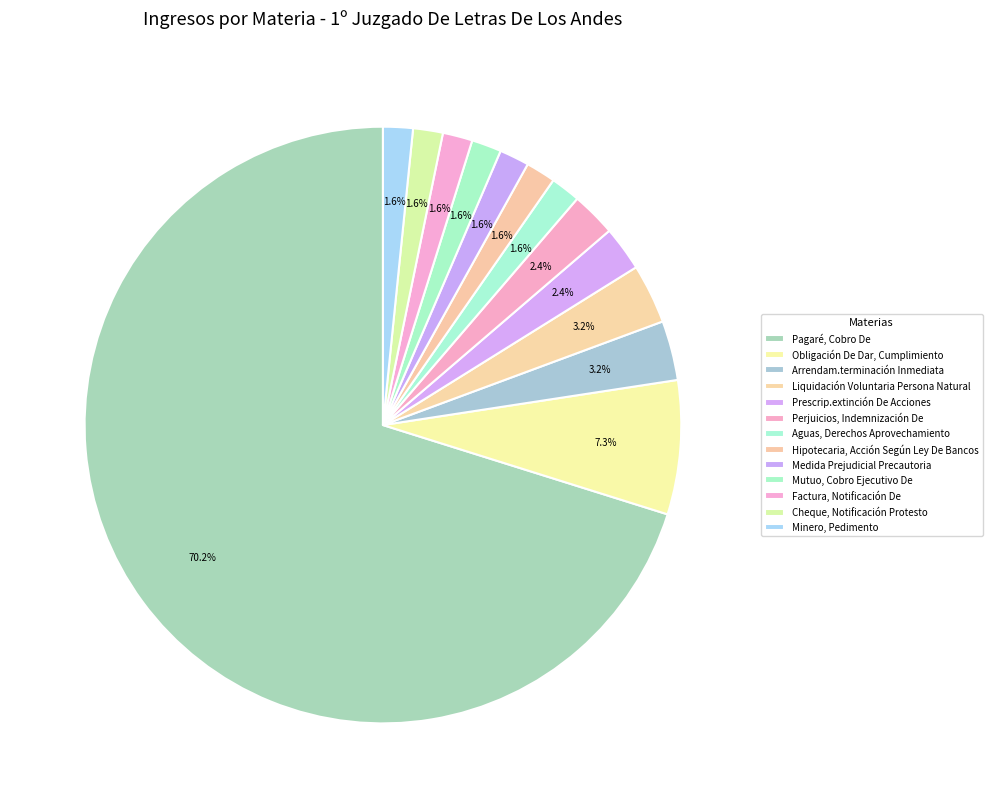

To the nearest percent, what is the combined percentage of Aguas, Derechos Aprovechamiento and Minero, Pedimento?

3%